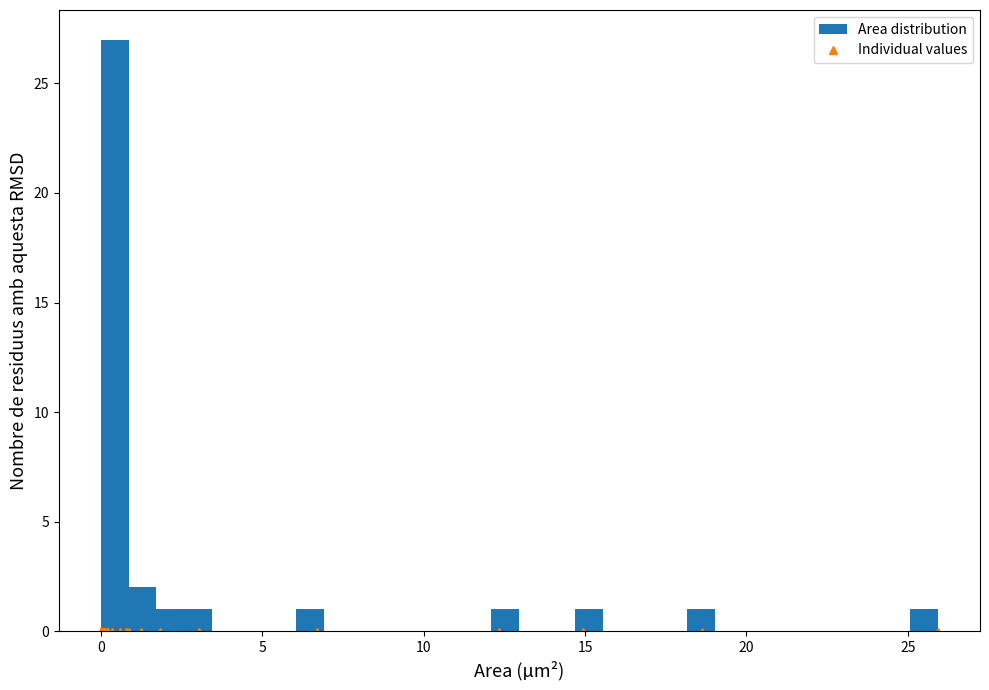

Around what value on the x-axis is the tallest bar? Give the approximate position of its centre, as read against the axis.

0.5